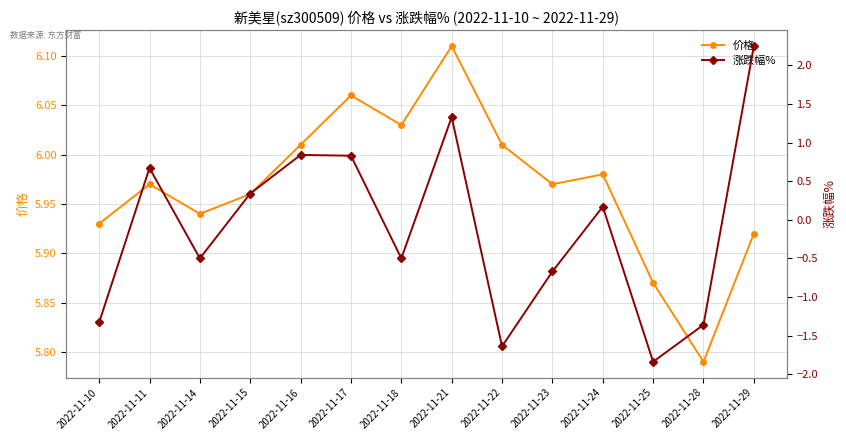

What is the value of the 涨跌幅% point at the 1st from the left?

-1.3